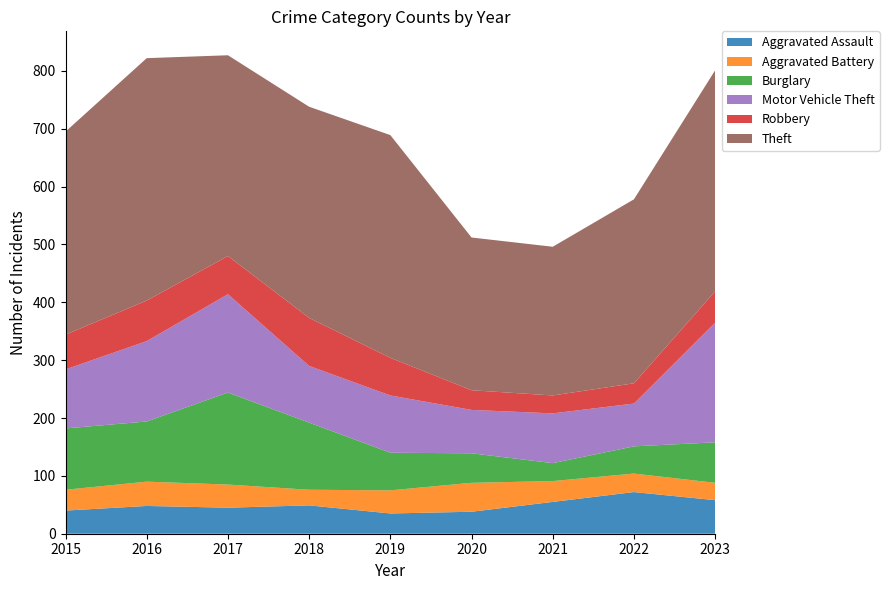

Reading right to left, transcribe all the data shown in this chart.

Aggravated Assault: 58	72	55	38	35	49	45	48	40
Aggravated Battery: 30	32	36	50	40	27	40	42	36
Burglary: 70	47	31	51	65	116	159	104	106
Motor Vehicle Theft: 207	74	86	75	99	98	170	139	102
Robbery: 54	35	31	34	65	83	66	70	60
Theft: 382	318	257	264	385	365	347	419	351